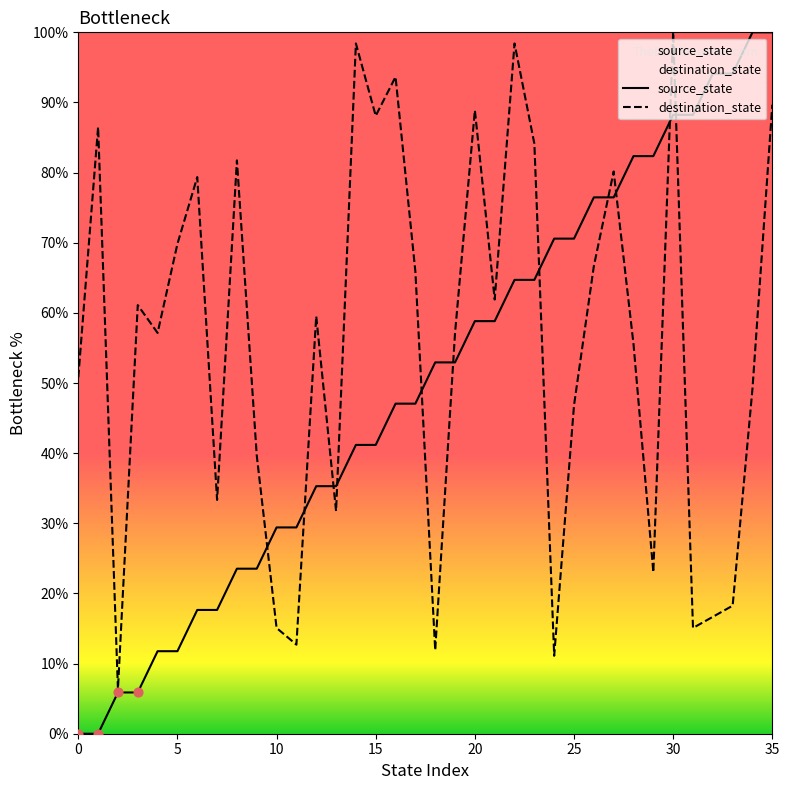

Is the value of source_state at 18 greater than the value of destination_state at 12?

No